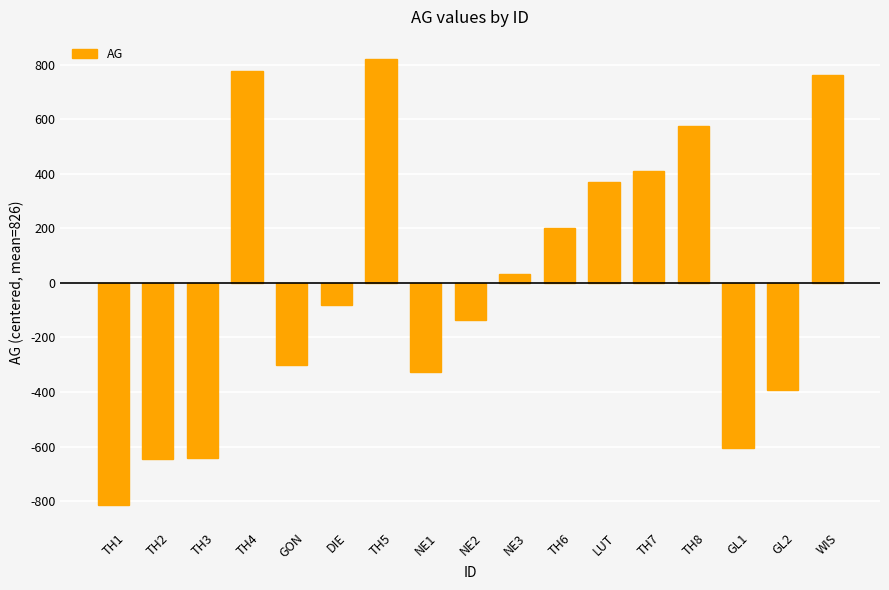

How many negative values are there?

9